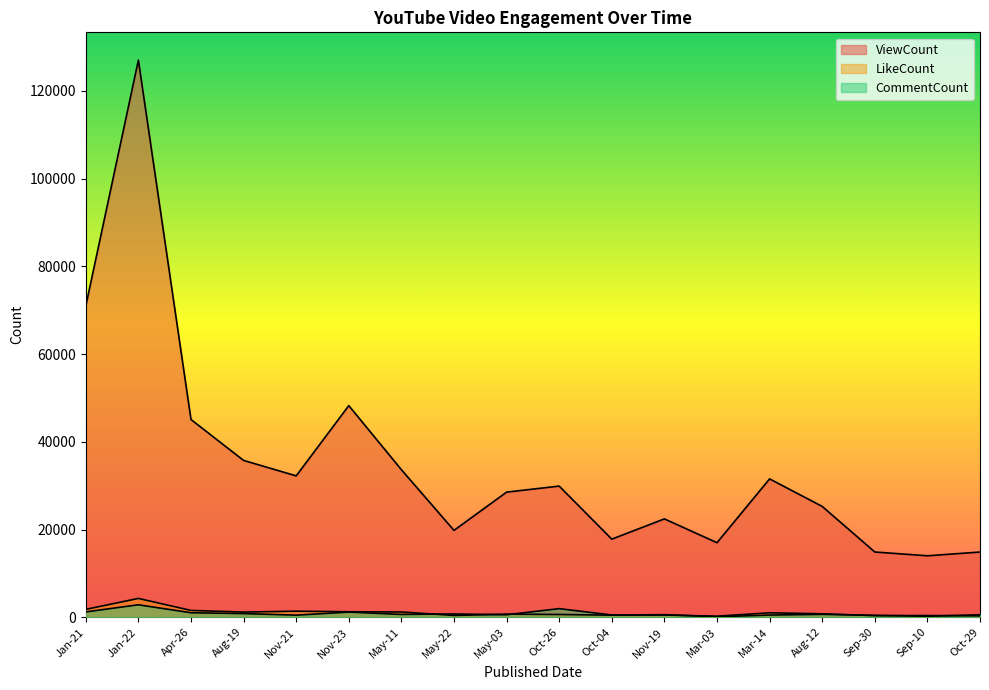

True or false: ViewCount has more than 2 points higher than both neighbors.

True